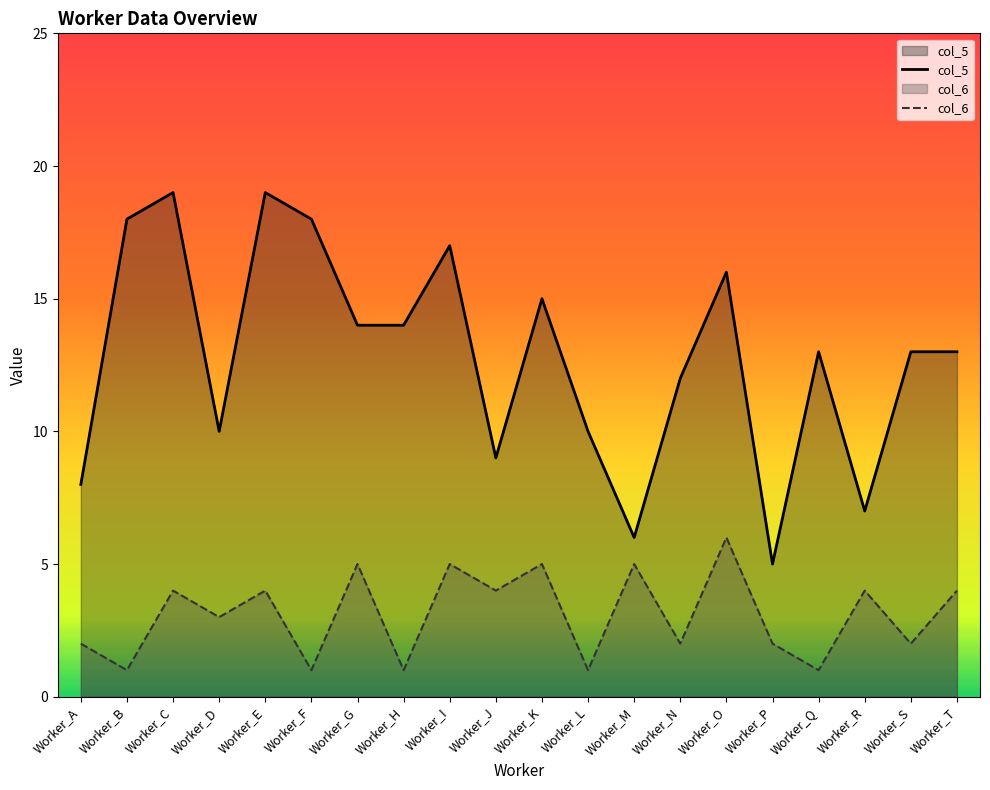

True or false: col_6 and col_5 cross at least once.

False